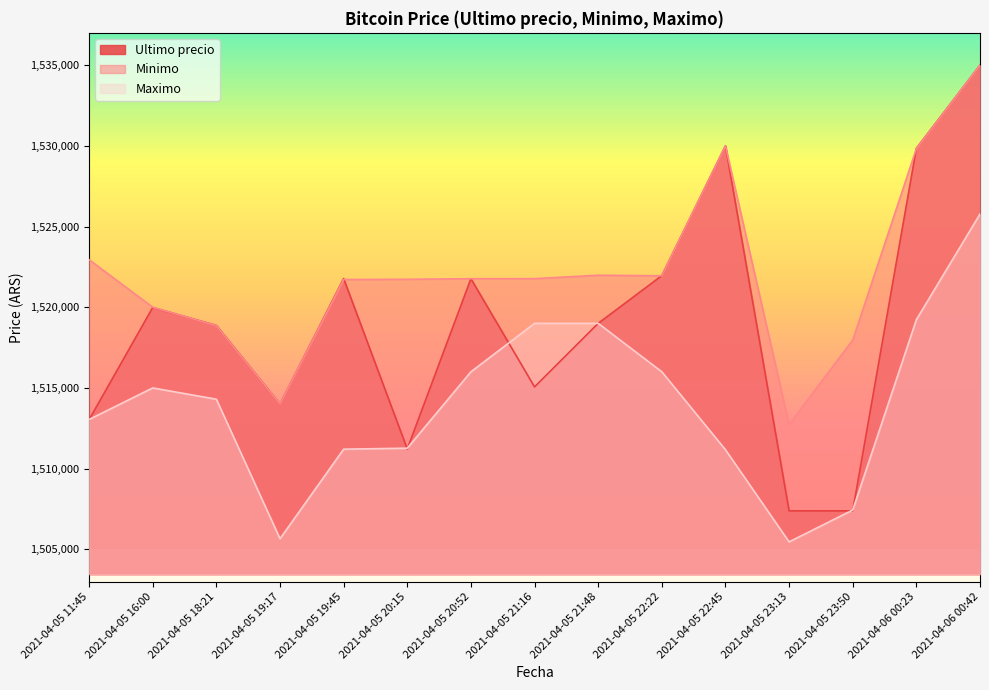

What is the total value across all series at 2021-04-05 18:21?

4552028